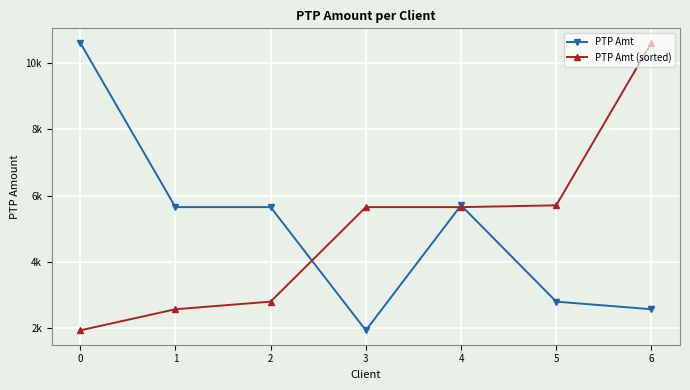

What is the spread (max minus min) of values at 0?

8682.4